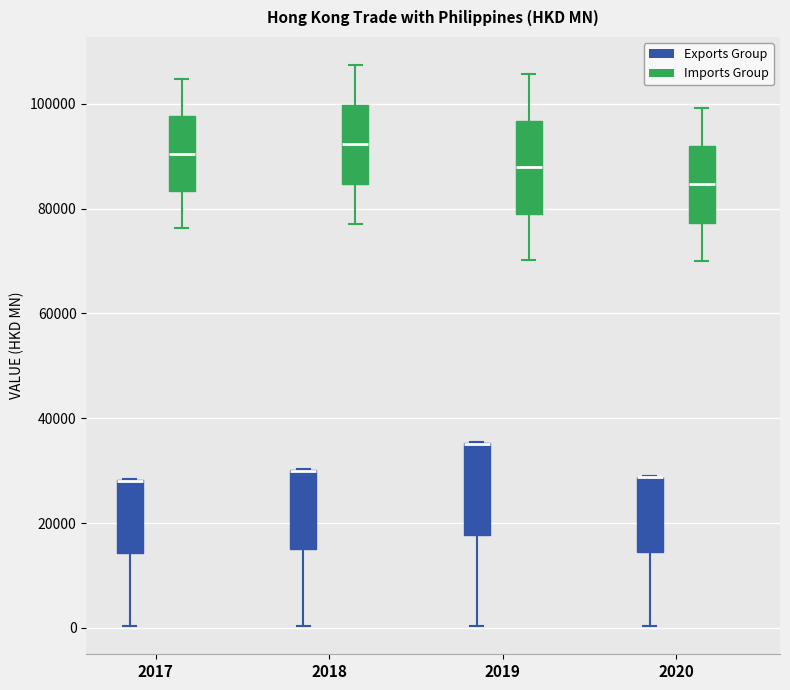

Where is the upper edge of the box for 2018 (Imports Group) on the y-axis? The values are not printed on the chart, so give them approximately, as read against the axis.

100000